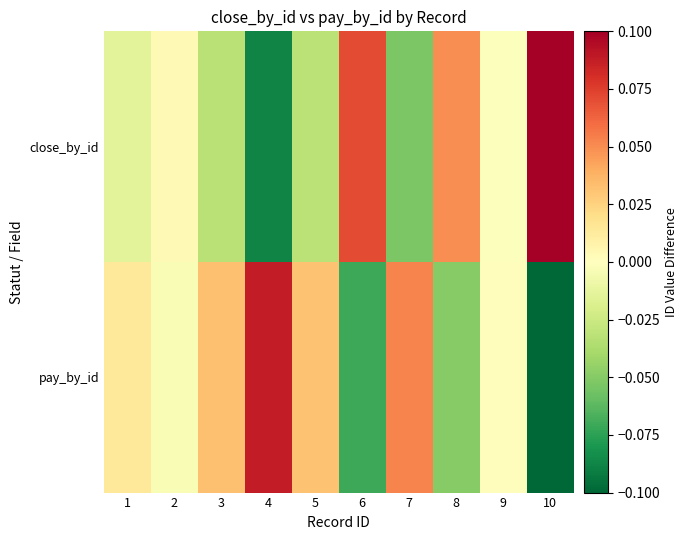

At how many categories does at least one series exceed 0?

10